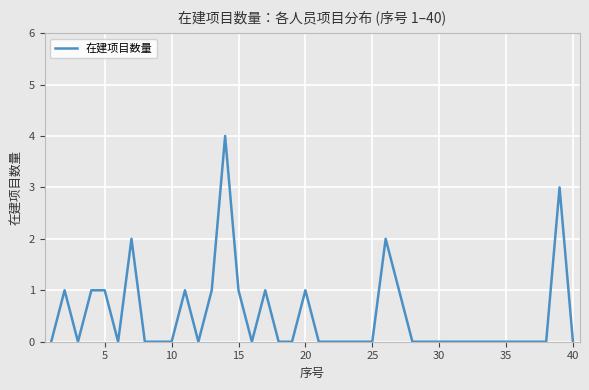

What is the difference between the maximum and minimum values?

4